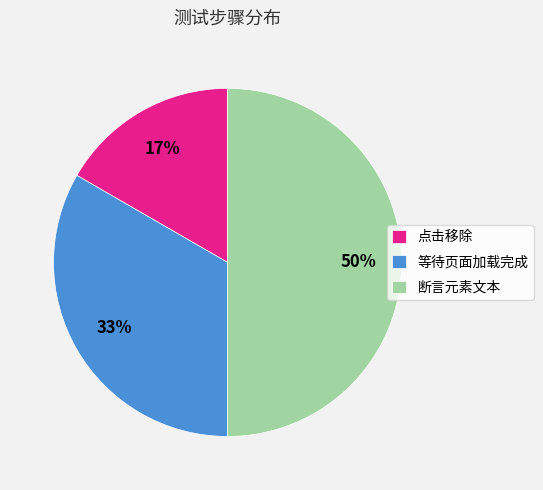

Is 点击移除 the majority of the pie?

No